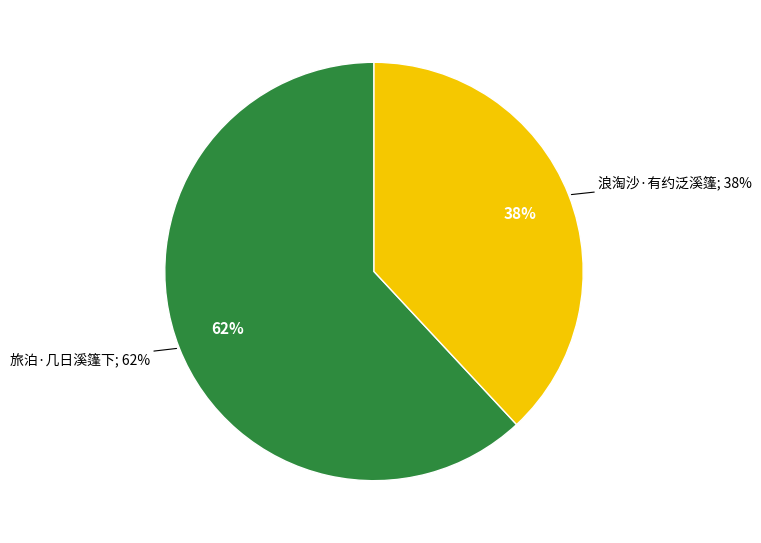

How many slices are in this pie chart?

2